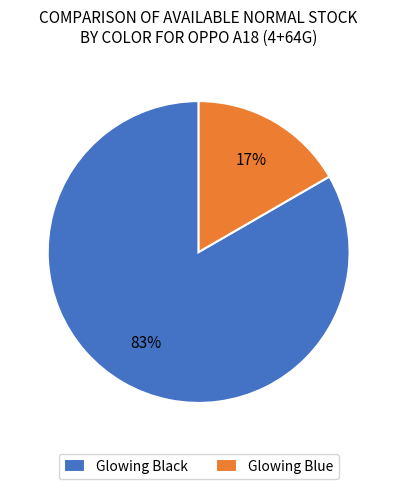

Count the number of slices in the pie.

2